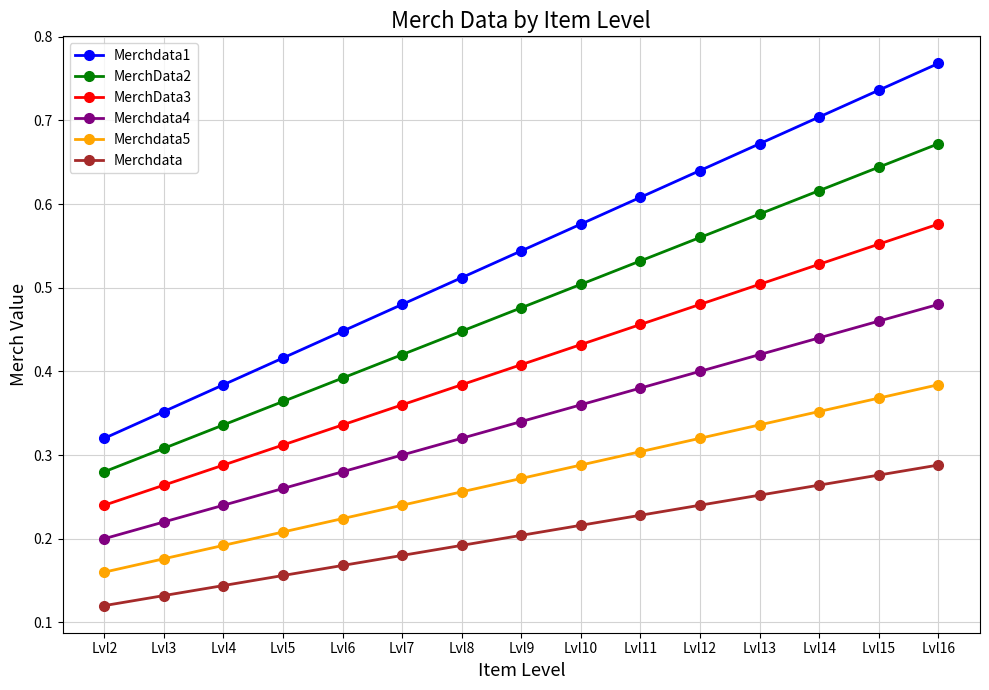

Does the chart display data point markers on the line(s)?

Yes